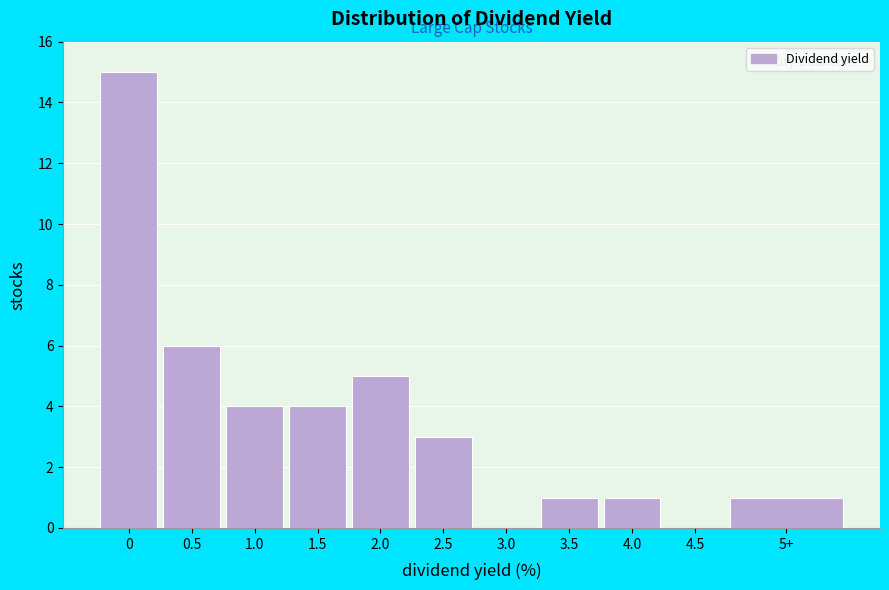

Reading left to right, list all the values displayed in this chart.

0=15	0.5=6	1.0=4	1.5=4	2.0=5	2.5=3	3.0=0	3.5=1	4.0=1	4.5=0	5+=1